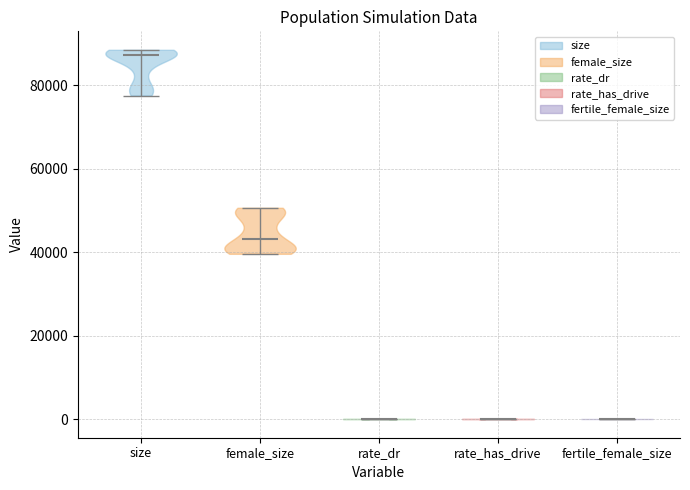

Which violin has the highest median line?

size